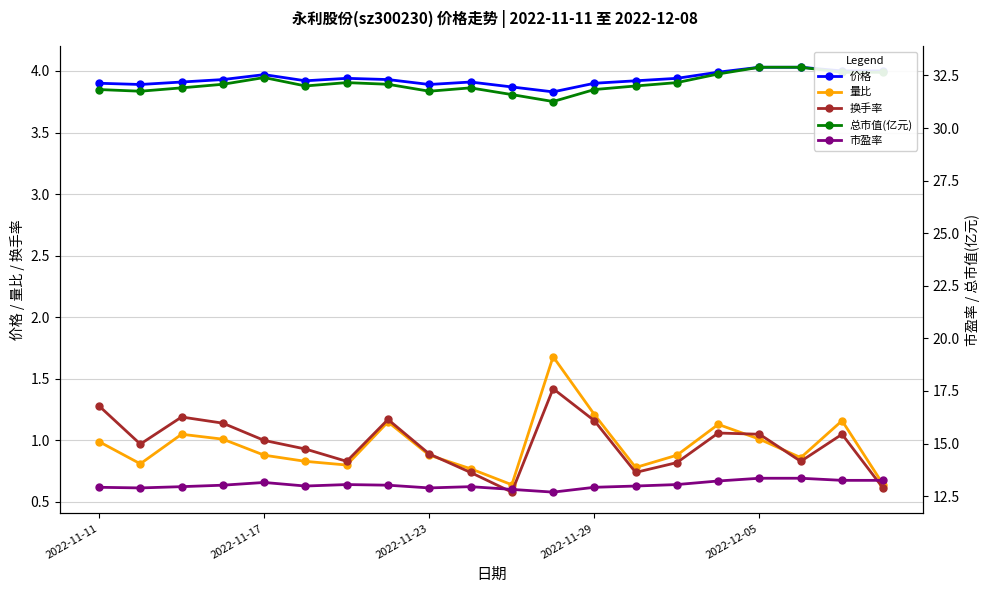

True or false: 价格 and 总市值(亿元) cross at least once.

False